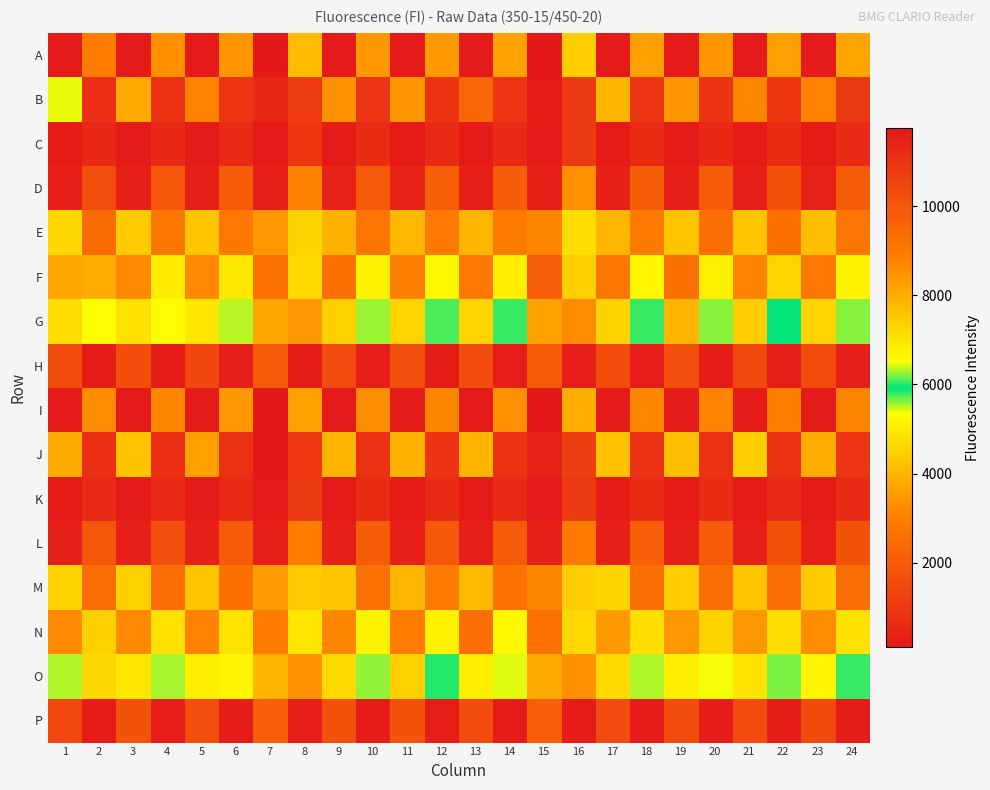

At which category does the chart reach its peak across all series?

7